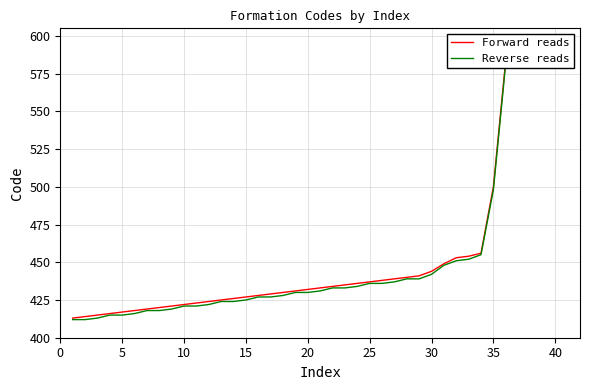

List the series in order of their overall mean, highest first.

Forward reads, Reverse reads